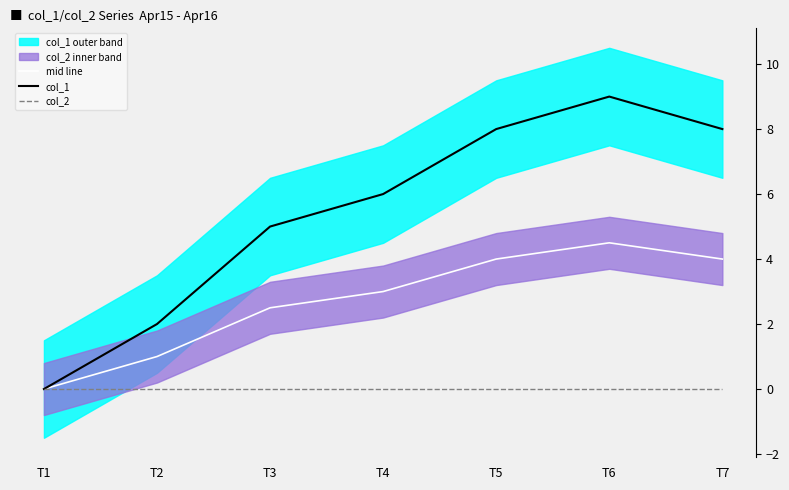

What is the total value across all series at T2?

3.0